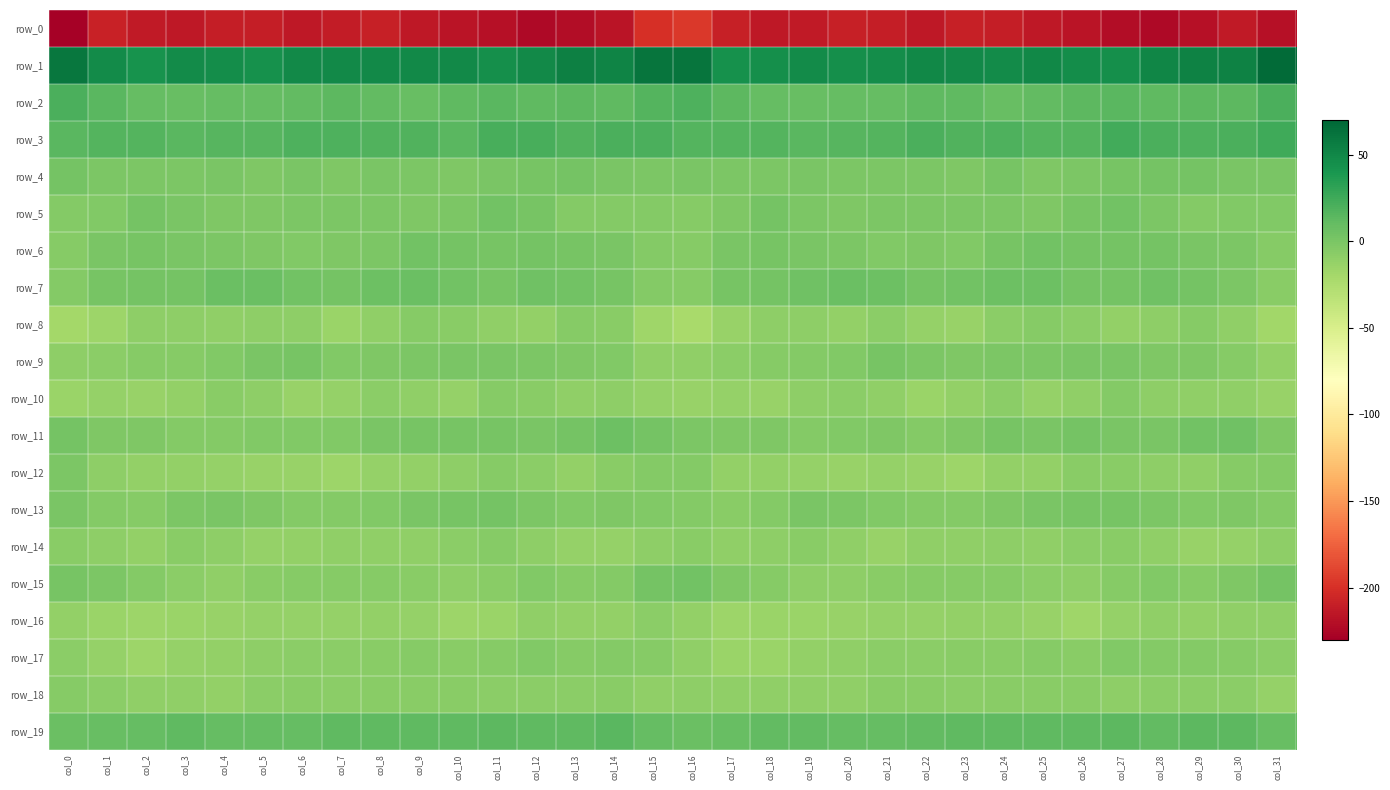

How many data points in row_10 are less than -10?

21